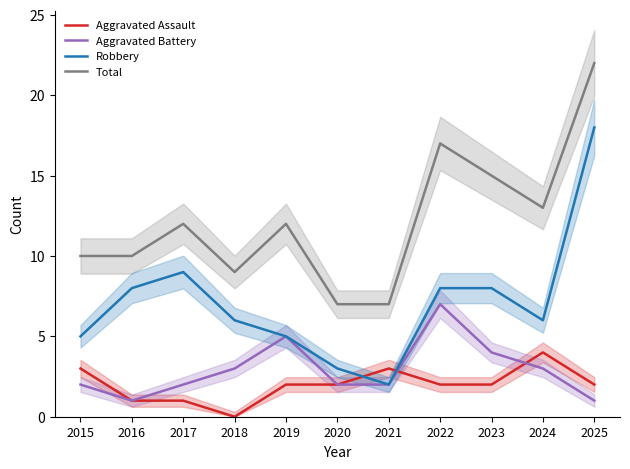

How many intersections are there between Aggravated Assault and Robbery?

2